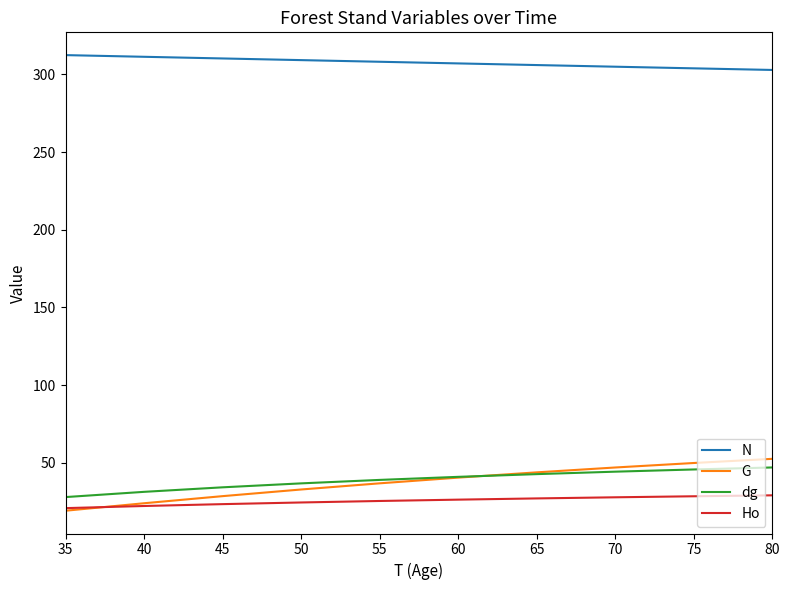

Reading right to left, what are all the values shown in this chart?

N: 302.8	303.9	304.9	306.0	307.0	308.1	309.1	310.2	311.3	312.4	312.4	312.4	312.4	312.4	312.4	312.4
G: 52.6	49.9	47.0	43.9	40.5	36.8	32.8	28.6	24.0	19.2	19.2	19.2	19.2	19.2	19.2	19.2
dg: 47.0	45.7	44.3	42.7	41.0	39.0	36.8	34.2	31.3	27.9	27.9	27.9	27.9	27.9	27.9	27.9
Ho: 29.1	28.5	27.8	27.1	26.3	25.4	24.5	23.4	22.2	20.8	20.8	20.8	20.8	20.8	20.8	20.8